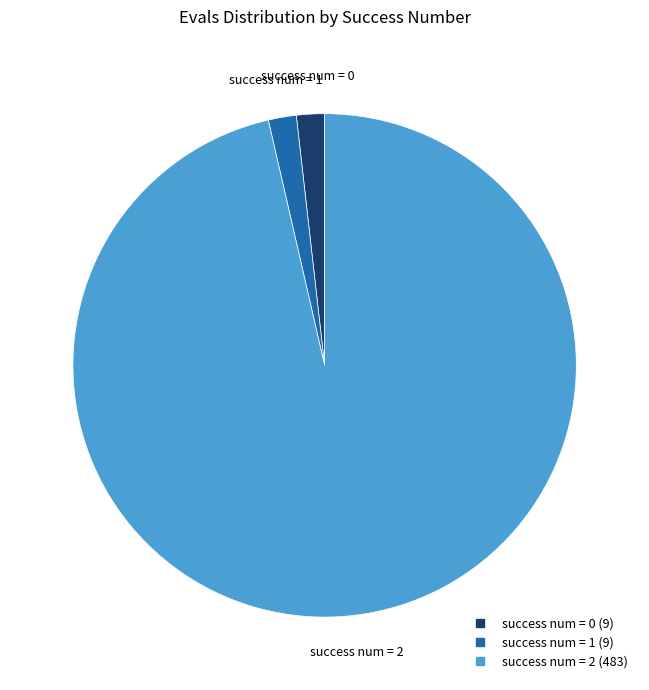

Does any single category account for the majority?

Yes